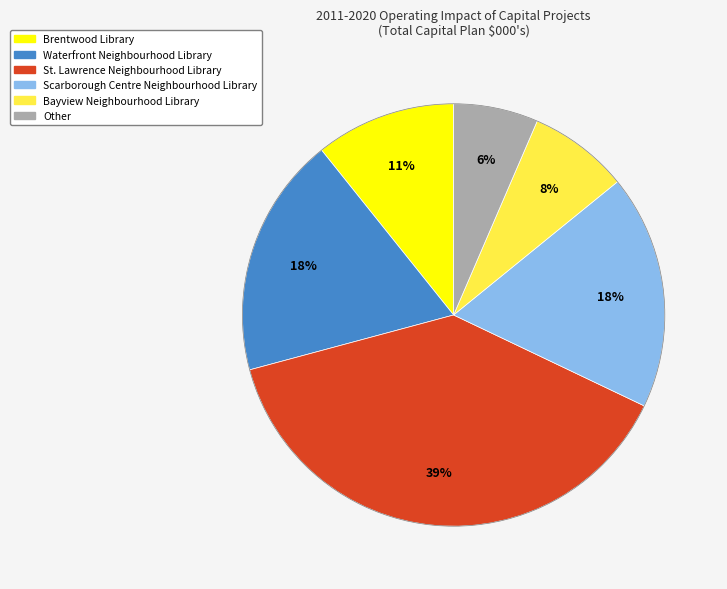

To the nearest percent, what is the average slice percentage?

17%